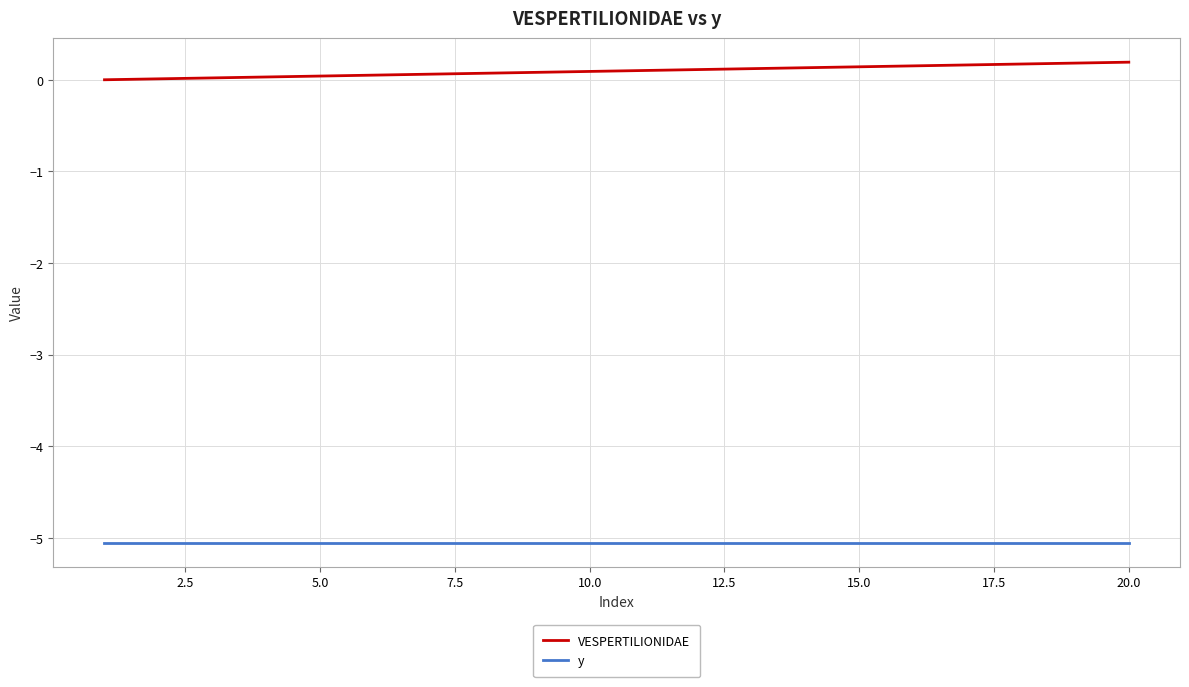

Rank the series by their maximum value, from highest to lowest.

VESPERTILIONIDAE, y